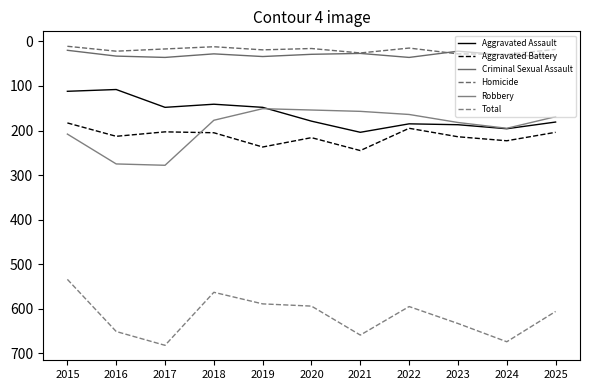

True or false: Aggravated Battery and Criminal Sexual Assault cross at least once.

False